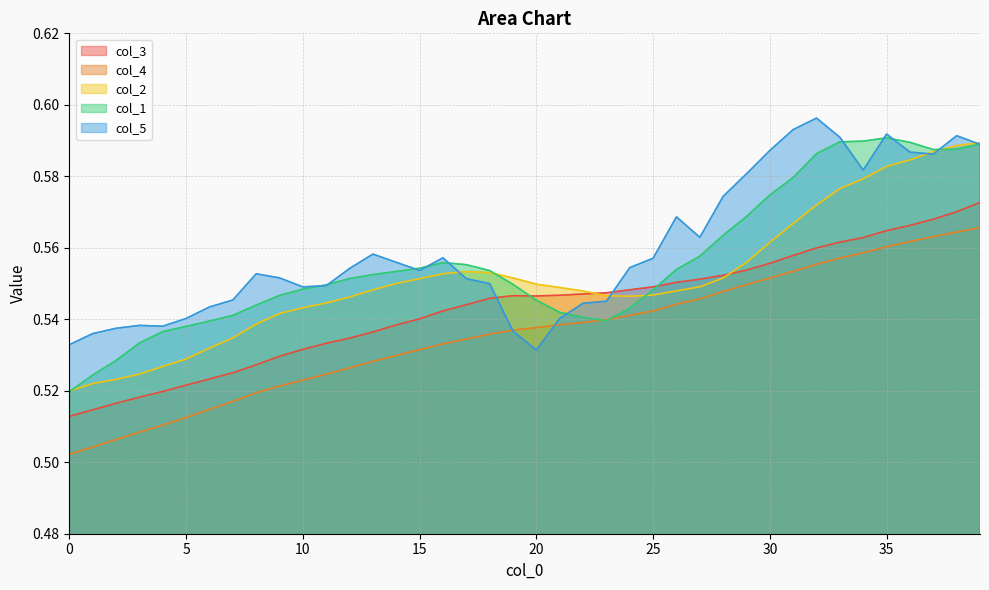

What is the smallest value displayed?

0.5